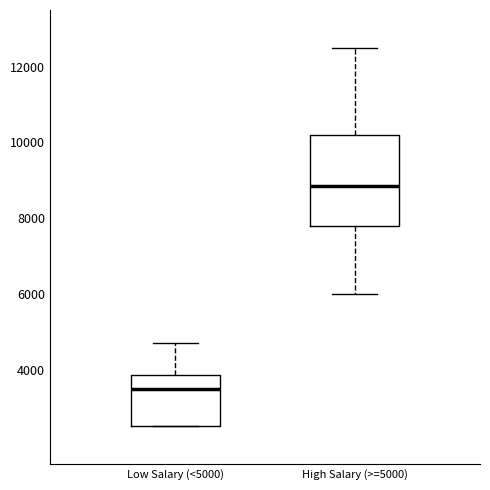

Reading left to right, transcribe this box plot: for each box, give where its median line is, the range the box spans, and where its two whiskers end, as read against the y-axis. The values are not printed on the chart, so give them approximately, as read against the axis.

Low Salary (<5000): median 3600, box 2600 to 3800, whiskers 2600 to 4800
High Salary (>=5000): median 8800, box 7800 to 10200, whiskers 6000 to 12600